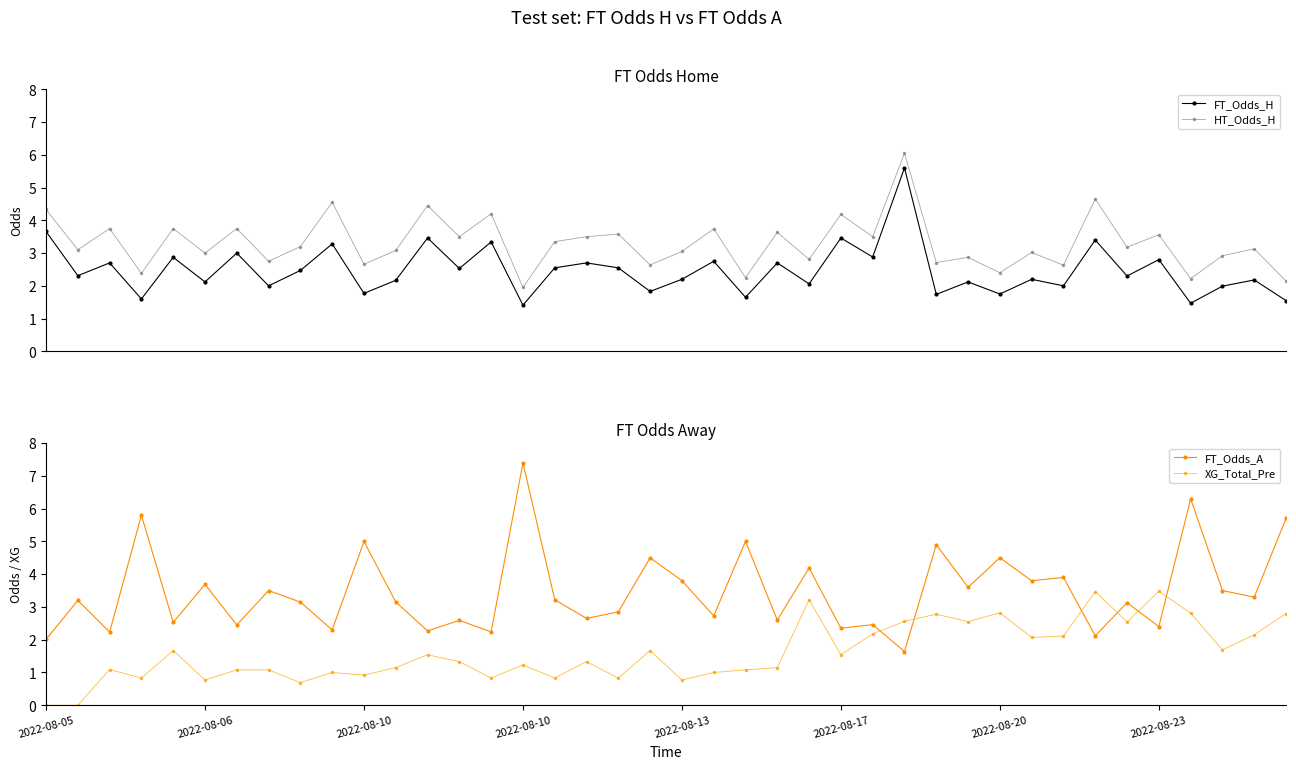

In XG_Total_Pre, how many points are lower than both neighbors (excluding endpoints)?

13